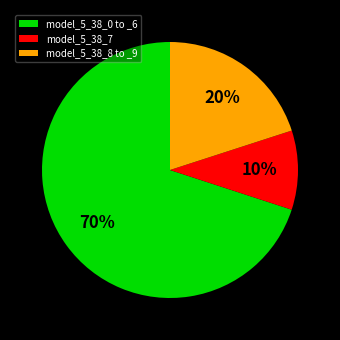

What percentage is the model_5_38_0 to _6 slice, to the nearest percent?

70%